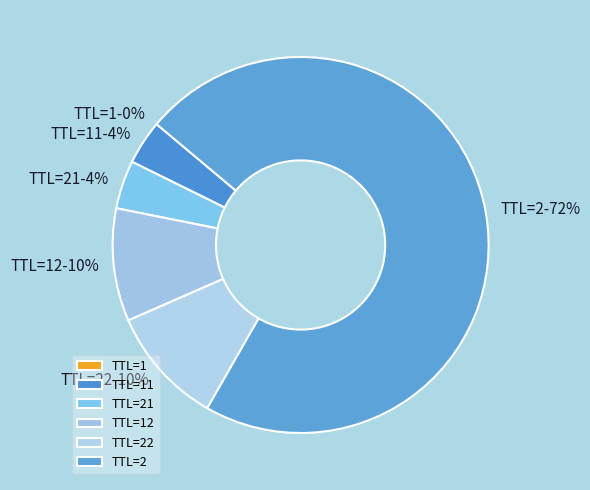

To the nearest percent, what portion does TTL=21 represent?

4%